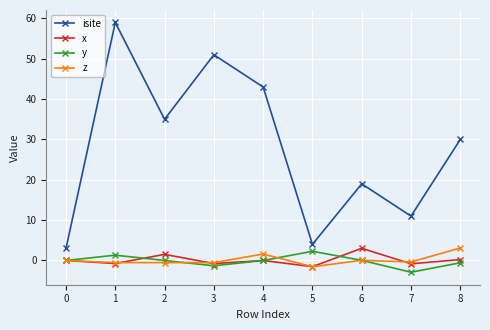

At which category is the sum across all series the highest?

1